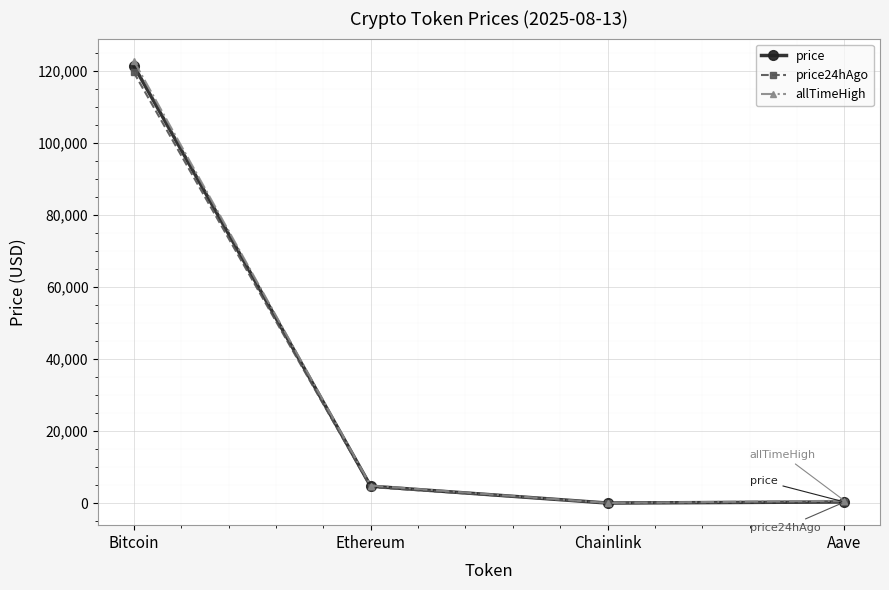

Is it true that price24hAgo equals 119618.0 at Bitcoin?

True